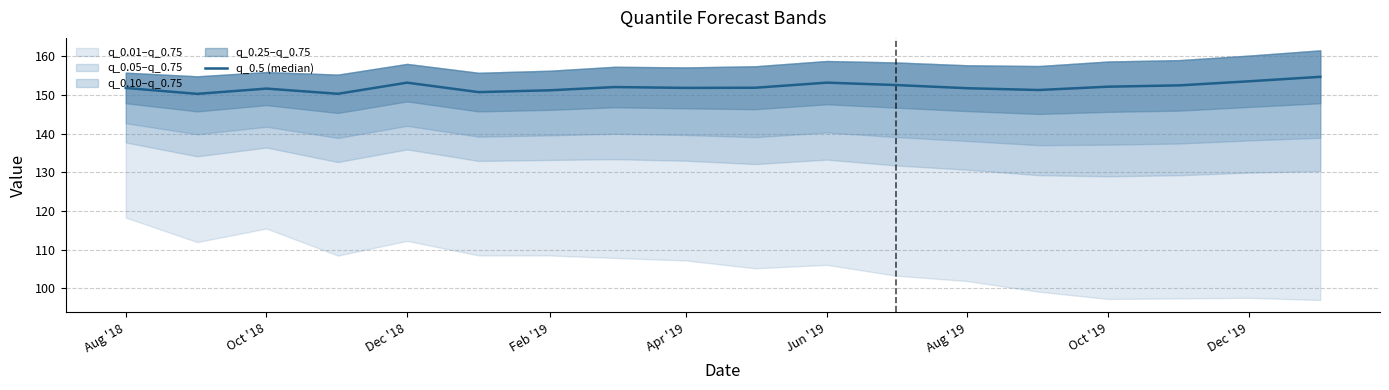

What is the greatest value displayed?

154.6